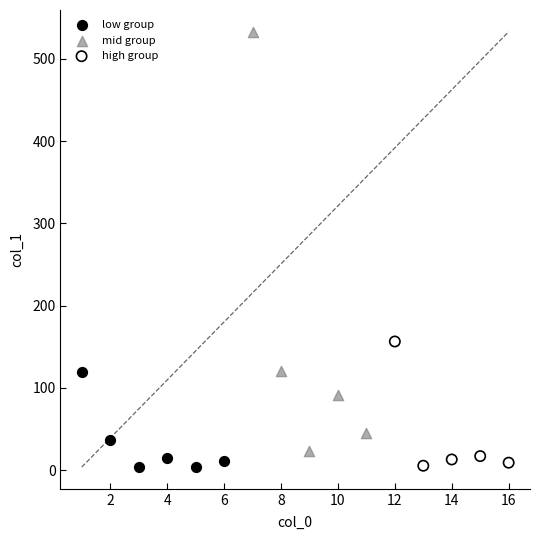

What are all the series names shown in the legend?

low group, mid group, high group